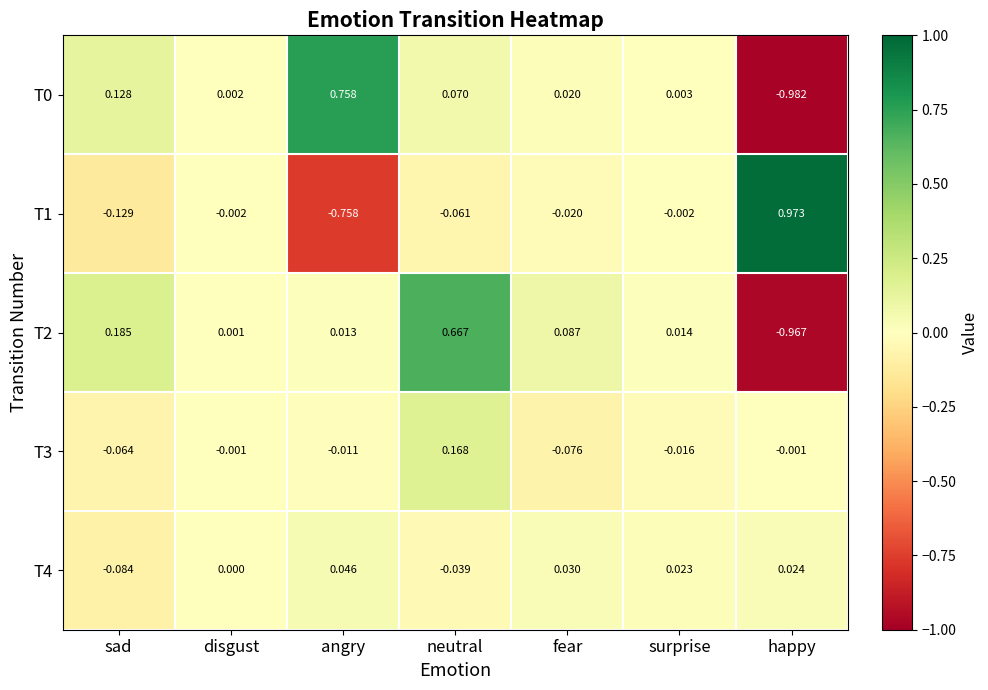

Which label corresponds to the largest value in the chart?

happy